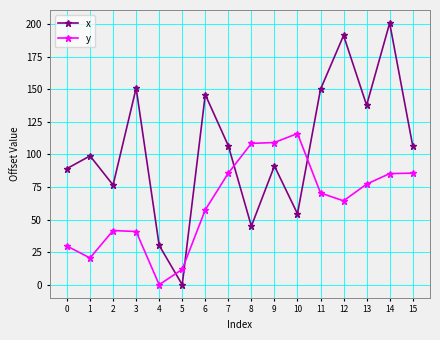

At which category is the sum across all series the highest?

14